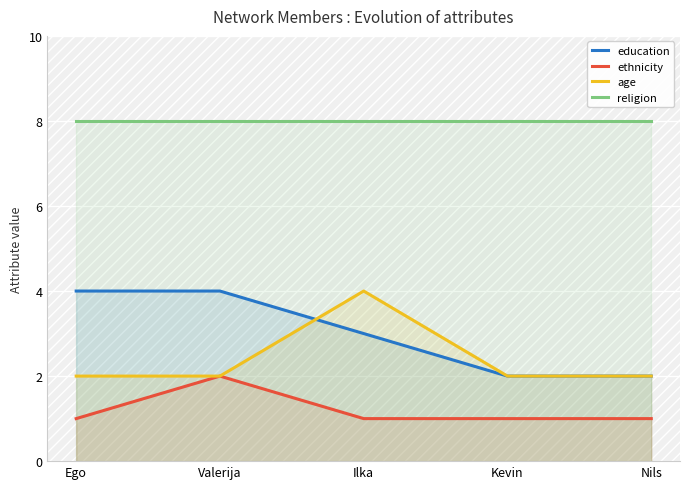

What is the label of the 2nd point from the left?

Valerija